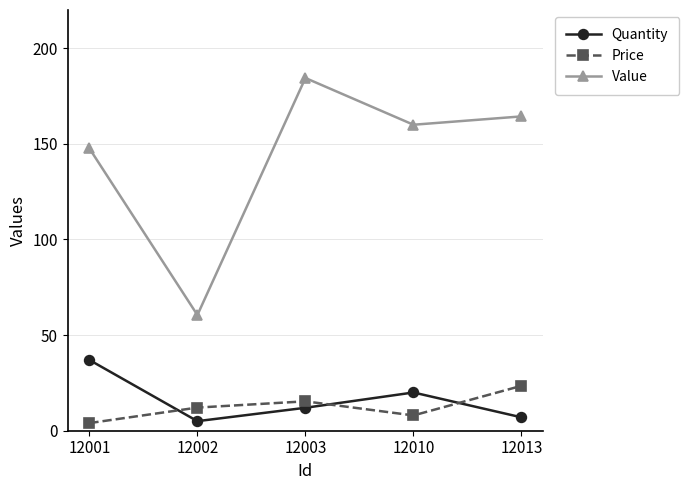

Which category has the lowest value in the Value series?

12002